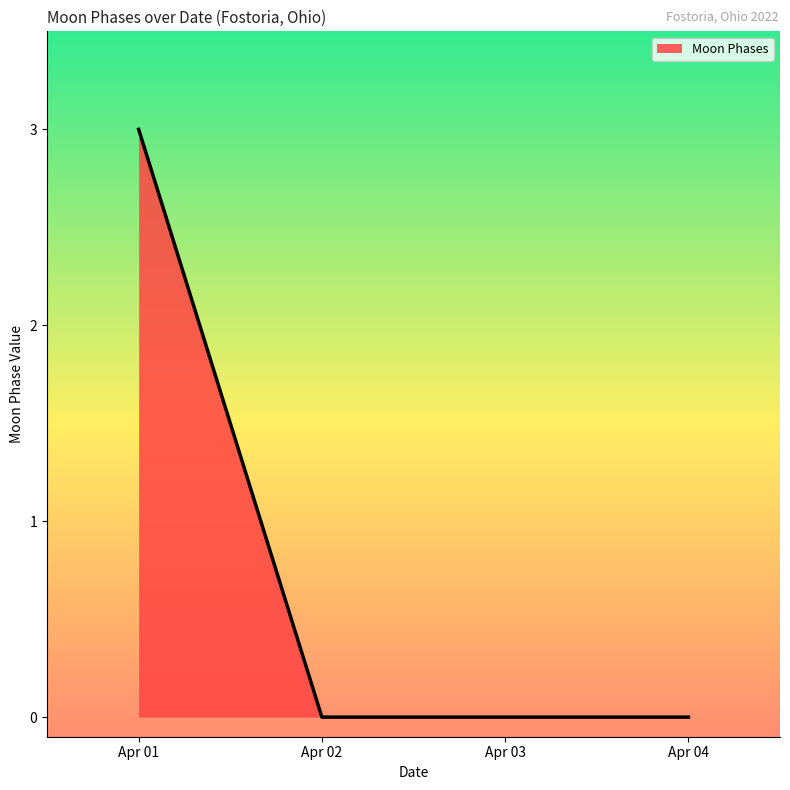

What is the change in value from Apr 01 to Apr 04?

-3